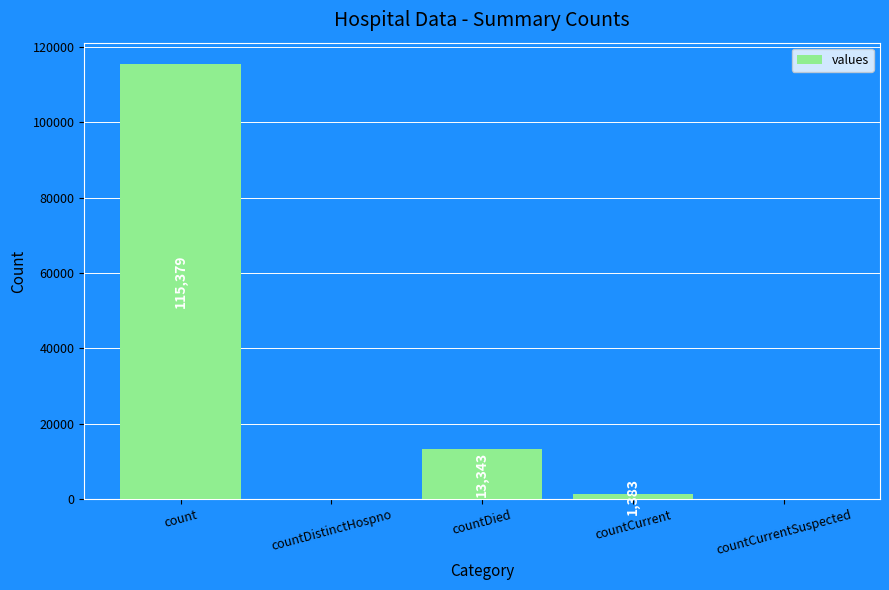

True or false: the data shows 0 at countCurrentSuspected.

True